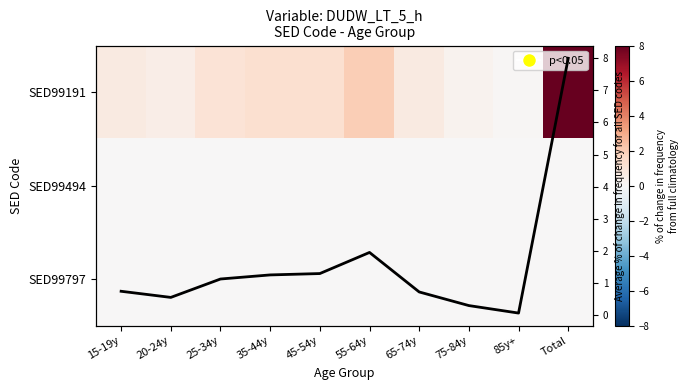

What is the spread (max minus min) of values at 45-54y?

1.3